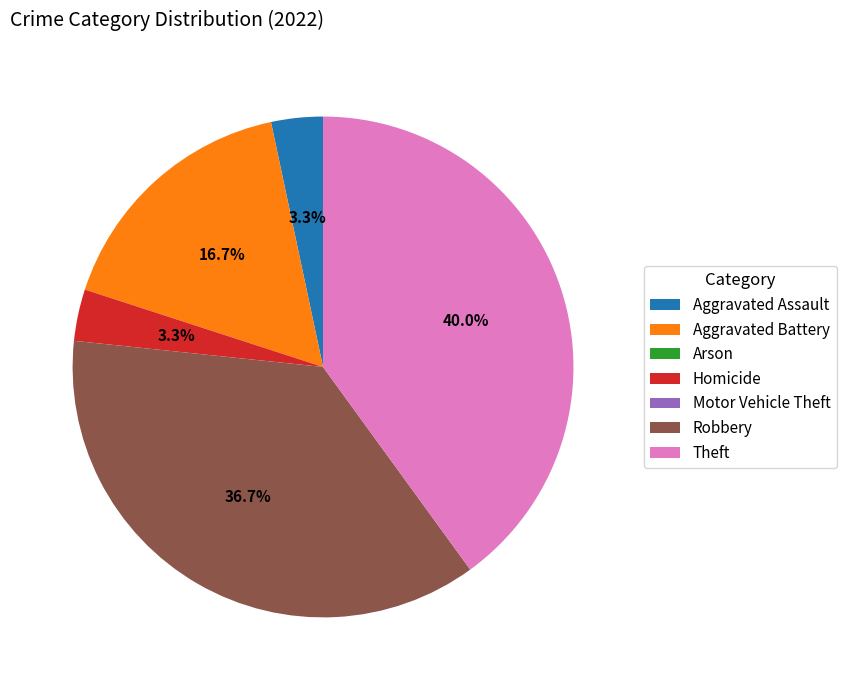

How much of the chart is everything except Aggravated Assault?

96.7%